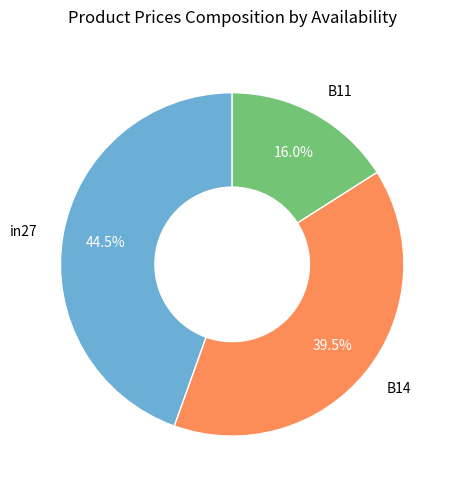

Combined, what portion of the pie is in27 and B14?

84.0%